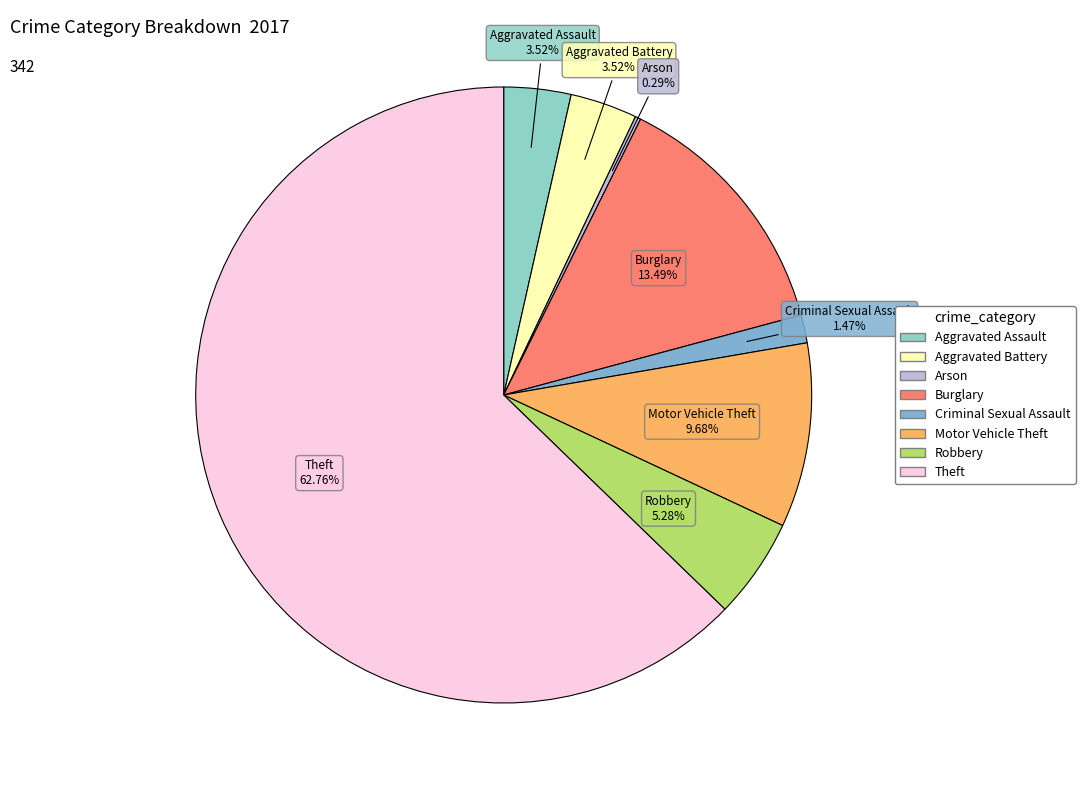

What is the majority slice?

Theft